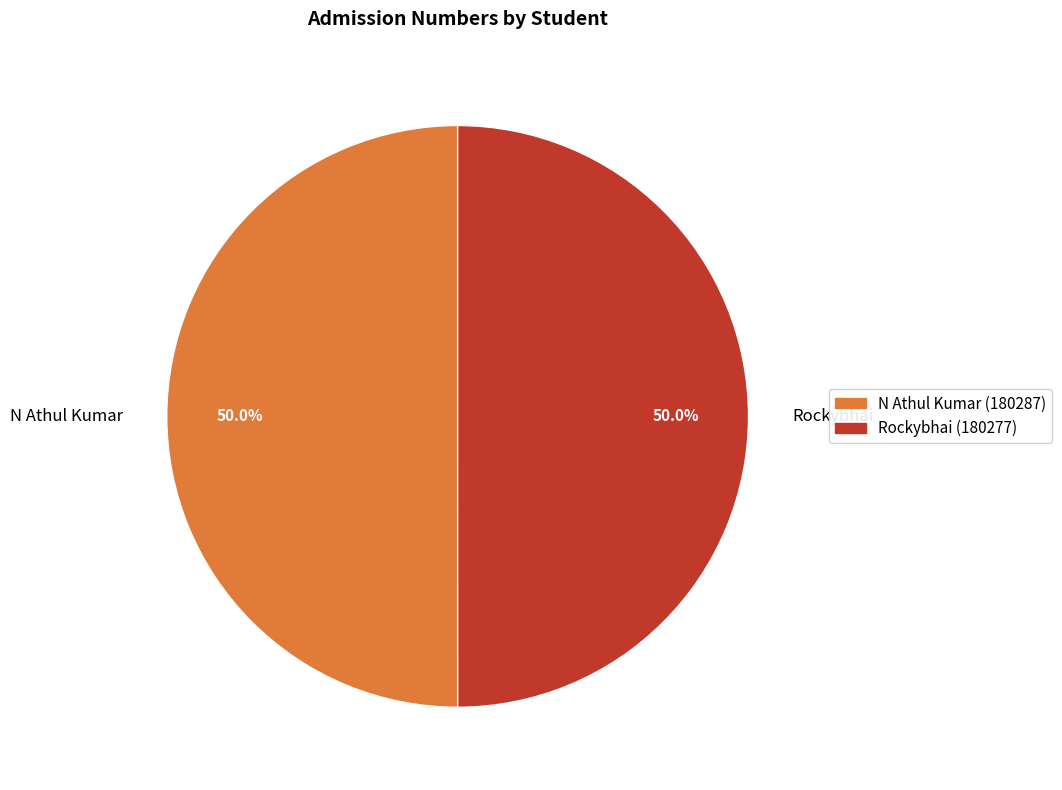

What is the ratio of the value at N Athul Kumar to the value at Rockybhai?

1.0